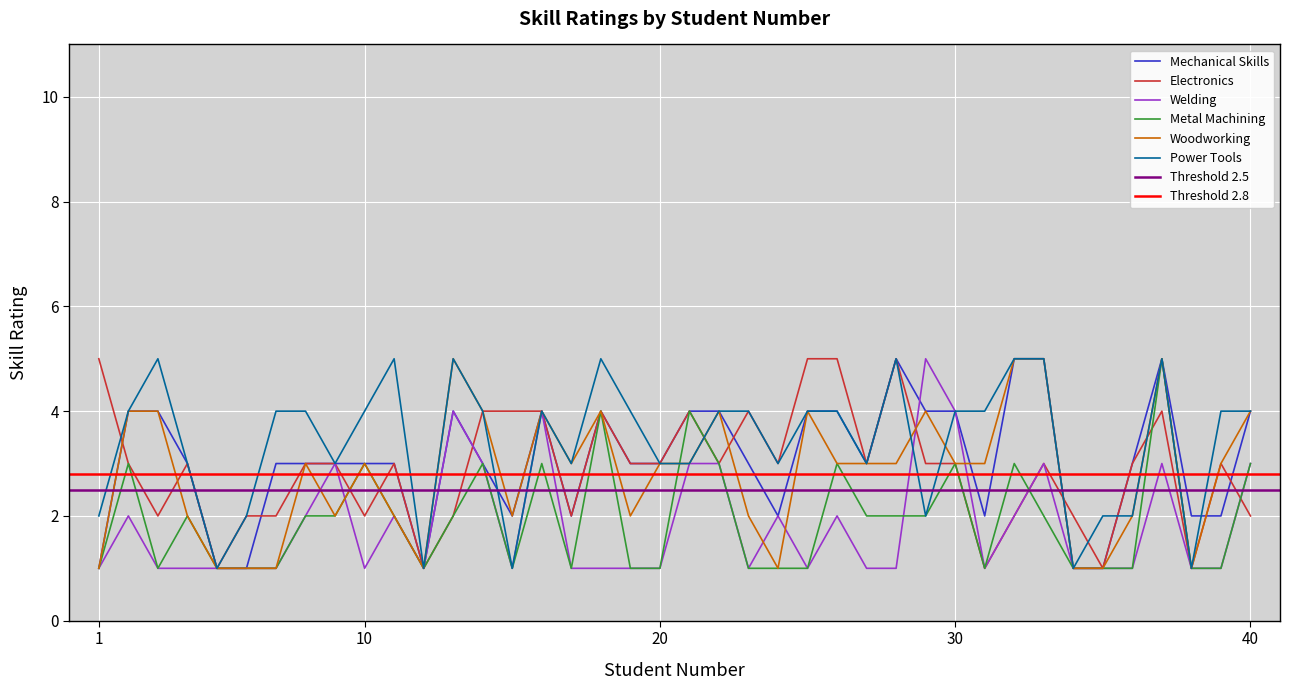

Where do Electronics and Mechanical Skills first cross each other?

1 and 2